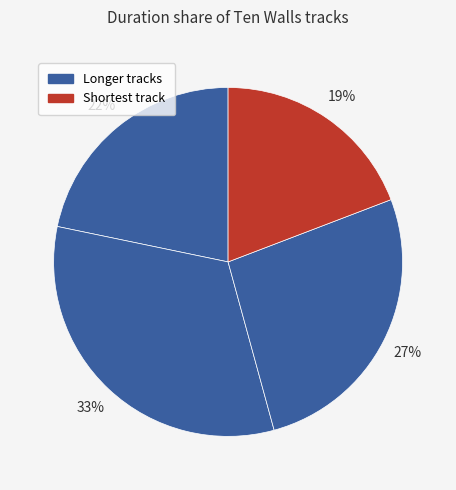

How many slices are in this pie chart?

4